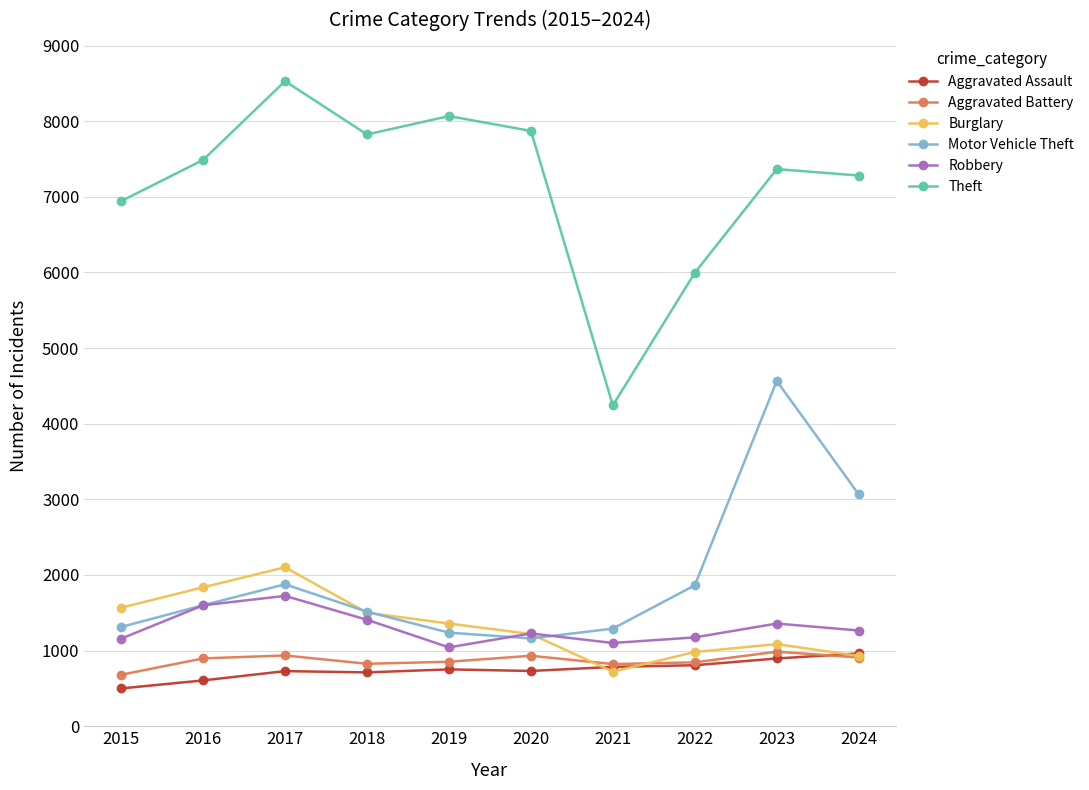

True or false: Theft and Robbery cross at least once.

False